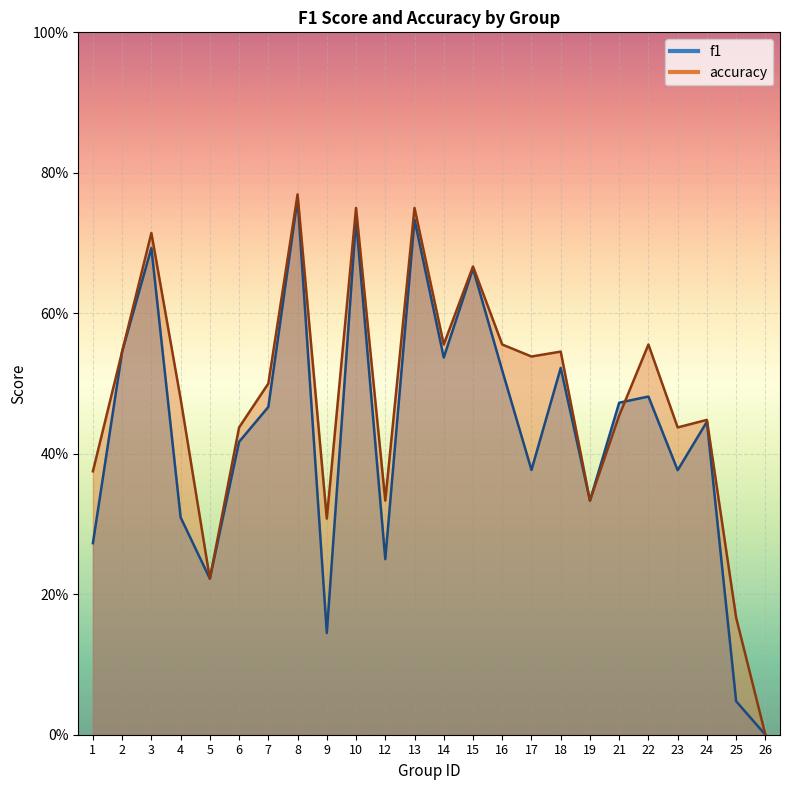

At 10, list the series in order from largest to smallest.

accuracy, f1